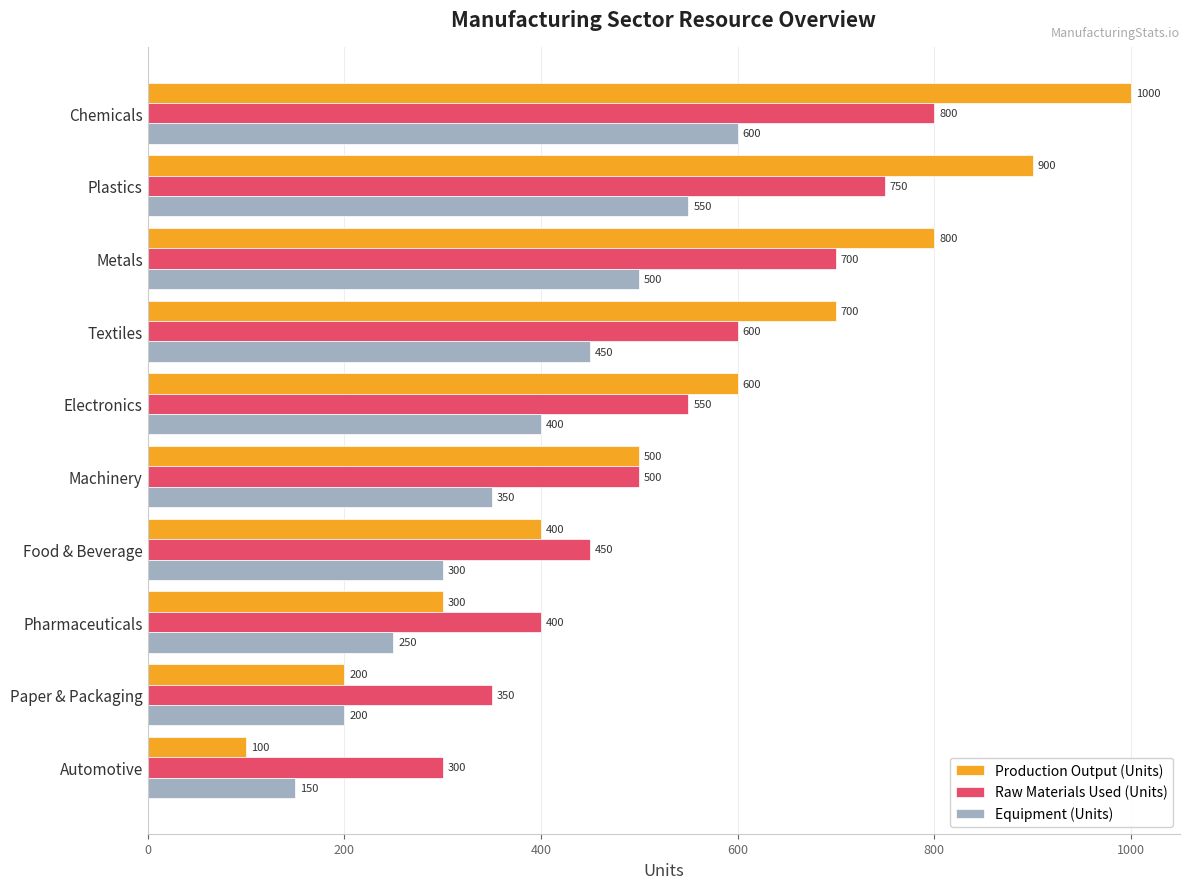

At how many categories does at least one series exceed 848?

2